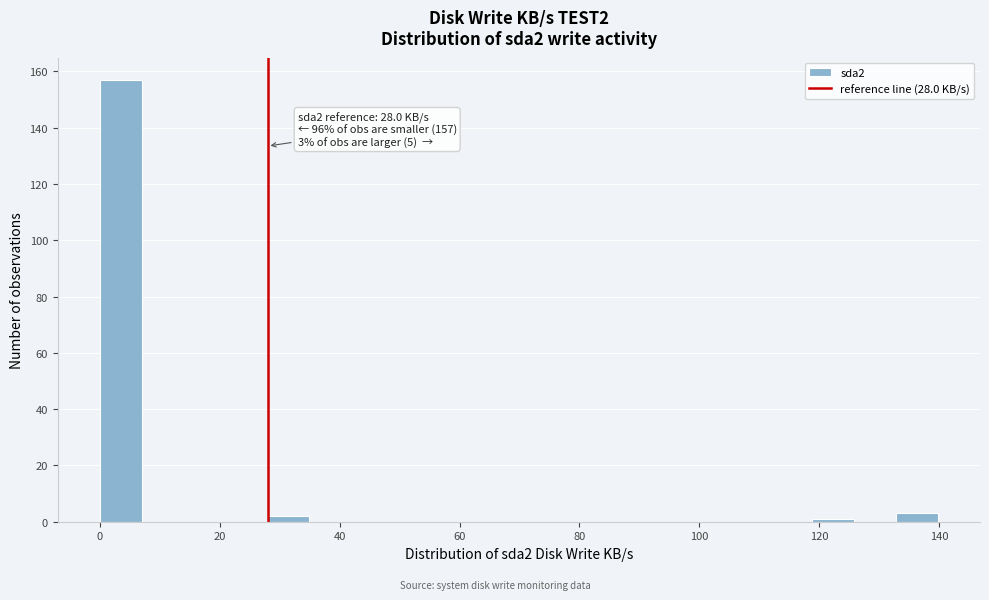

Read against the x-axis, roughly where is the centre of the tallest bar?

4